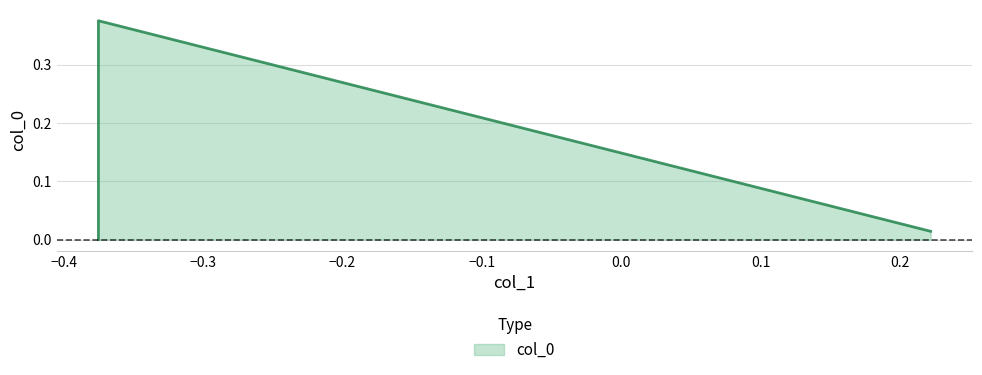

Is it true that the value at -0.375 is 0.4?

True